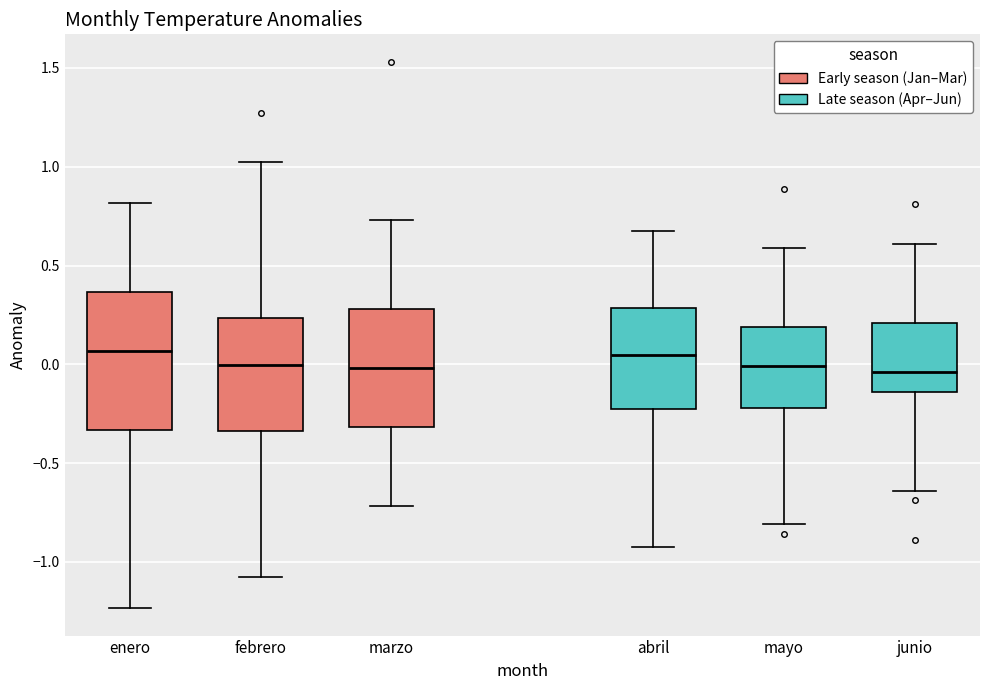

Where does the lower whisker of the box for junio end on the y-axis? The values are not printed on the chart, so give them approximately, as read against the axis.

-0.65